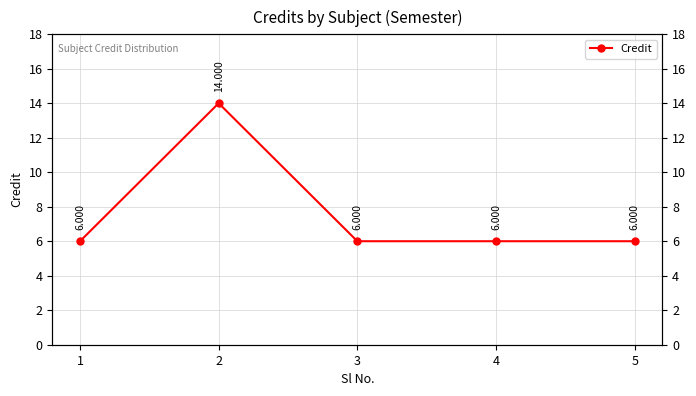

What is the average value?

8